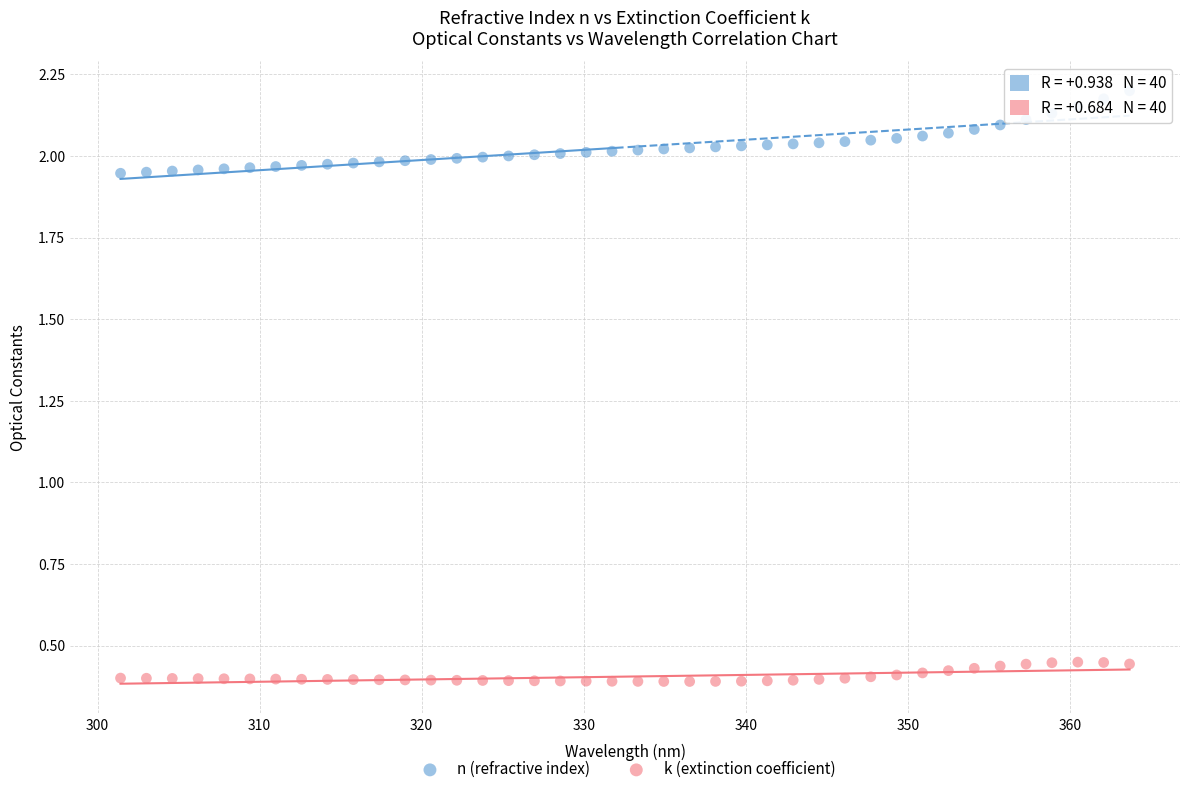

Which series has the largest Y range (max minus min)?

n (refractive index)